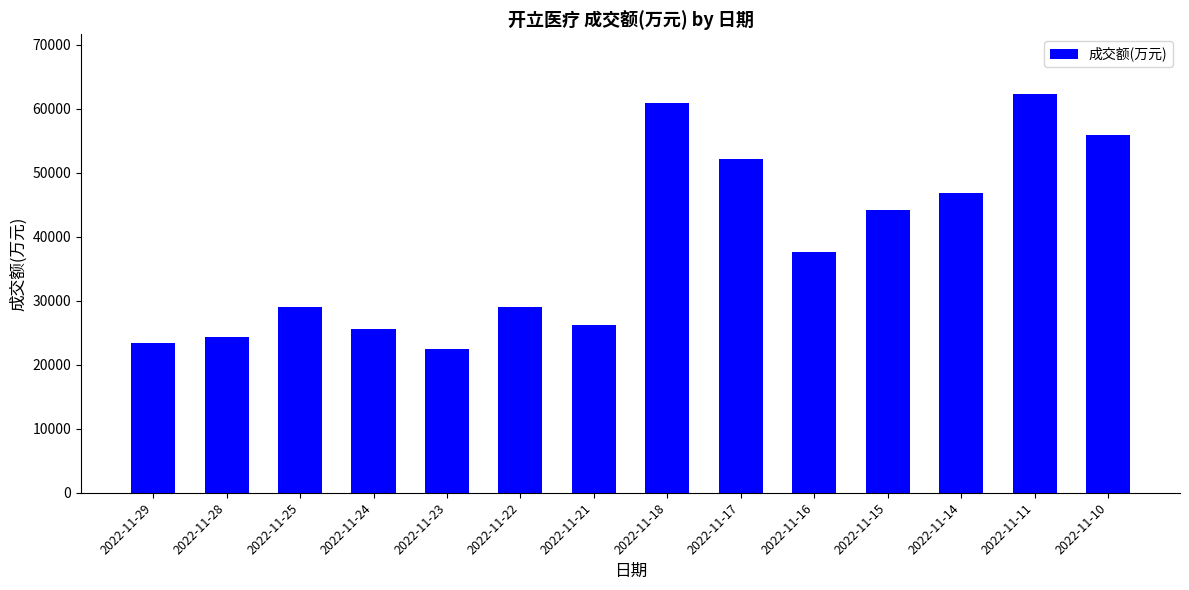

What is the change in value from 2022-11-29 to 2022-11-21?

+2761